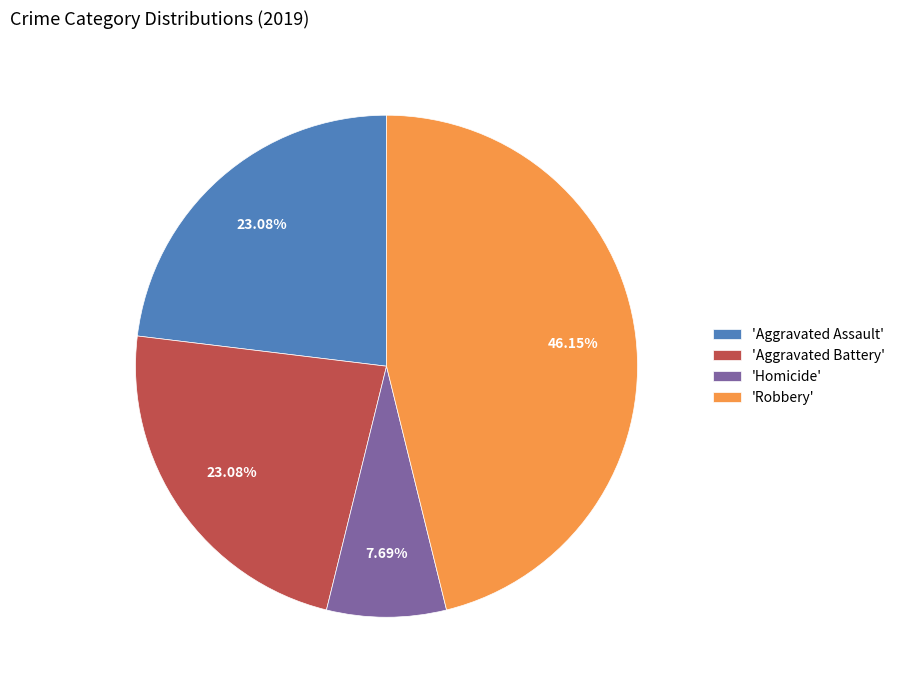

What is the ratio of the value at 'Robbery' to the value at 'Aggravated Assault'?

2.0